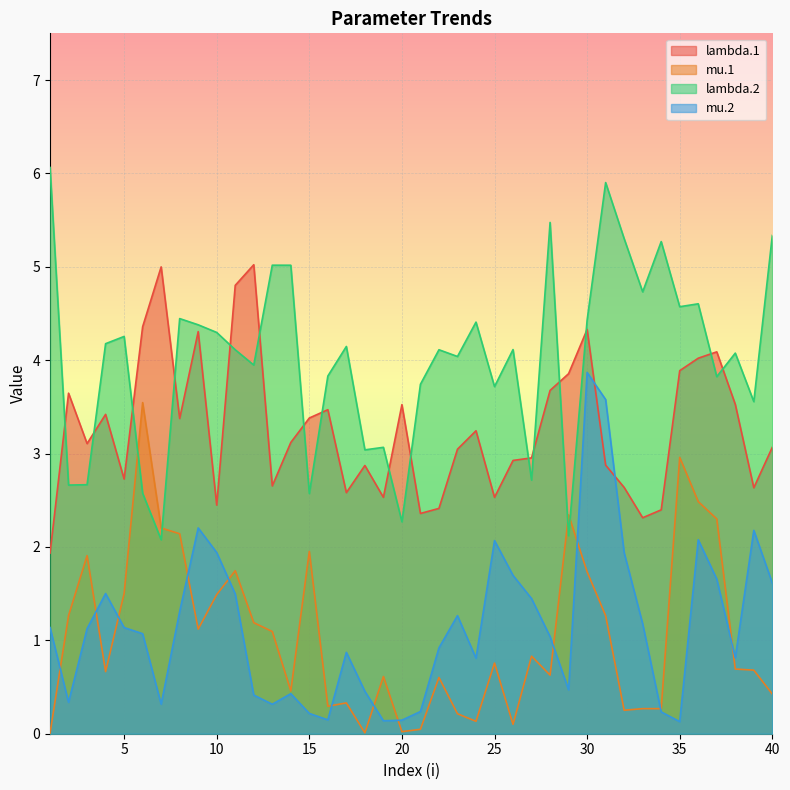

Reading left to right, what are all the values shown in this chart?

lambda.1: 1=1.9	2=3.6	3=3.1	4=3.4	5=2.7	6=4.4	7=5.0	8=3.4	9=4.3	10=2.4	11=4.8	12=5.0	13=2.7	14=3.1	15=3.4	16=3.5	17=2.6	18=2.9	19=2.5	20=3.5	21=2.4	22=2.4	23=3.0	24=3.2	25=2.5	26=2.9	27=3.0	28=3.7	29=3.9	30=4.3	31=2.9	32=2.6	33=2.3	34=2.4	35=3.9	36=4.0	37=4.1	38=3.5	39=2.6	40=3.1
mu.1: 1=0.0	2=1.3	3=1.9	4=0.7	5=1.5	6=3.5	7=2.2	8=2.1	9=1.1	10=1.5	11=1.7	12=1.2	13=1.1	14=0.5	15=2.0	16=0.3	17=0.3	18=0.0	19=0.6	20=0.0	21=0.0	22=0.6	23=0.2	24=0.1	25=0.8	26=0.1	27=0.8	28=0.6	29=2.3	30=1.7	31=1.3	32=0.3	33=0.3	34=0.3	35=3.0	36=2.5	37=2.3	38=0.7	39=0.7	40=0.4
lambda.2: 1=6.1	2=2.7	3=2.7	4=4.2	5=4.3	6=2.6	7=2.1	8=4.4	9=4.4	10=4.3	11=4.1	12=3.9	13=5.0	14=5.0	15=2.6	16=3.8	17=4.1	18=3.0	19=3.1	20=2.3	21=3.7	22=4.1	23=4.0	24=4.4	25=3.7	26=4.1	27=2.7	28=5.5	29=2.1	30=4.4	31=5.9	32=5.3	33=4.7	34=5.3	35=4.6	36=4.6	37=3.8	38=4.1	39=3.6	40=5.3
mu.2: 1=1.1	2=0.3	3=1.1	4=1.5	5=1.1	6=1.1	7=0.3	8=1.3	9=2.2	10=1.9	11=1.5	12=0.4	13=0.3	14=0.4	15=0.2	16=0.1	17=0.9	18=0.5	19=0.1	20=0.1	21=0.2	22=0.9	23=1.3	24=0.8	25=2.1	26=1.7	27=1.4	28=1.0	29=0.5	30=3.9	31=3.6	32=1.9	33=1.2	34=0.2	35=0.1	36=2.1	37=1.7	38=0.8	39=2.2	40=1.6